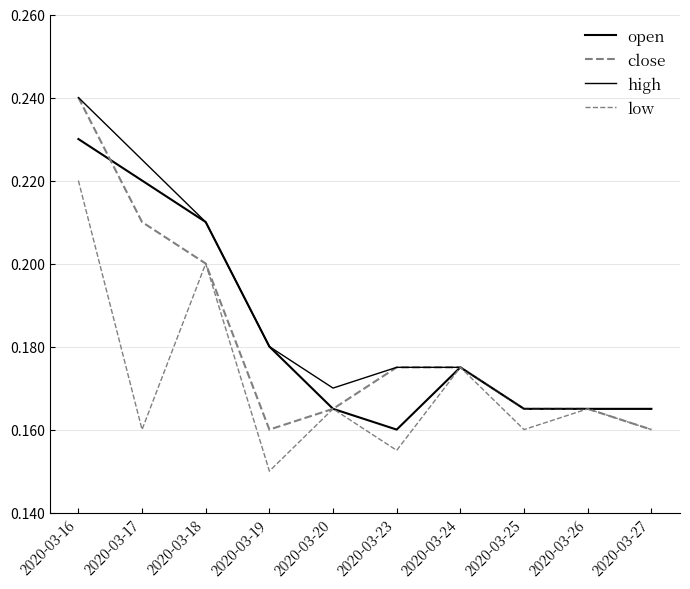

Rank the series by their maximum value, from lowest to highest.

low, open, close, high